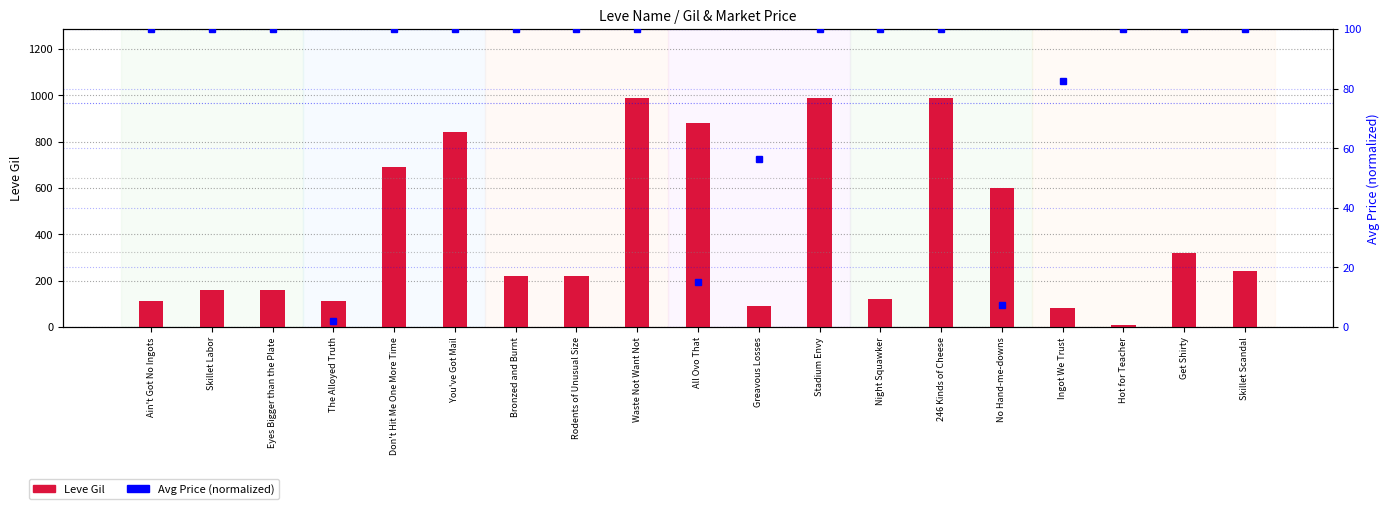

What value does the Leve Gil series have at Ingot We Trust?

80.0